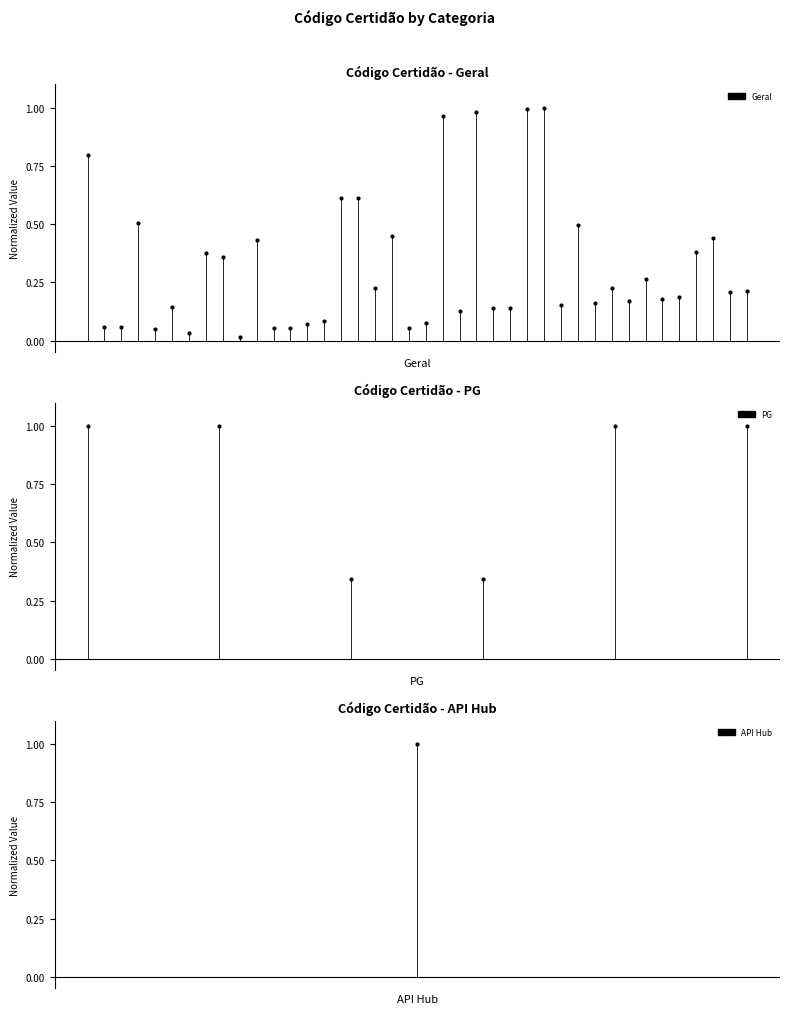

Is the value of PG at 0 greater than the value of API Hub at 0?

No